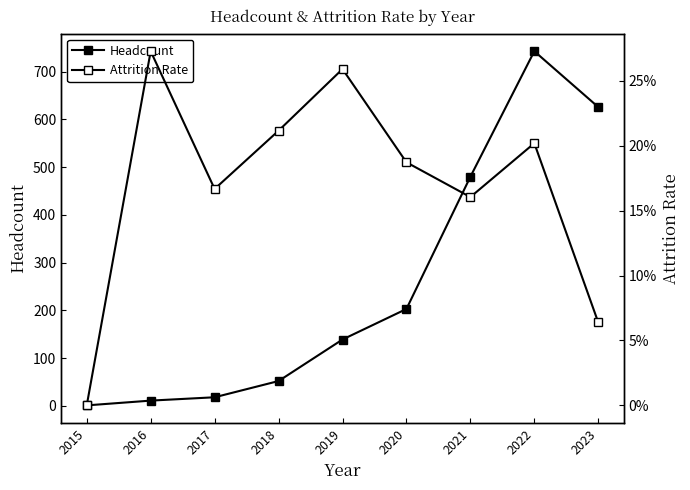

Between 2017 and 2018, which is larger?

2018